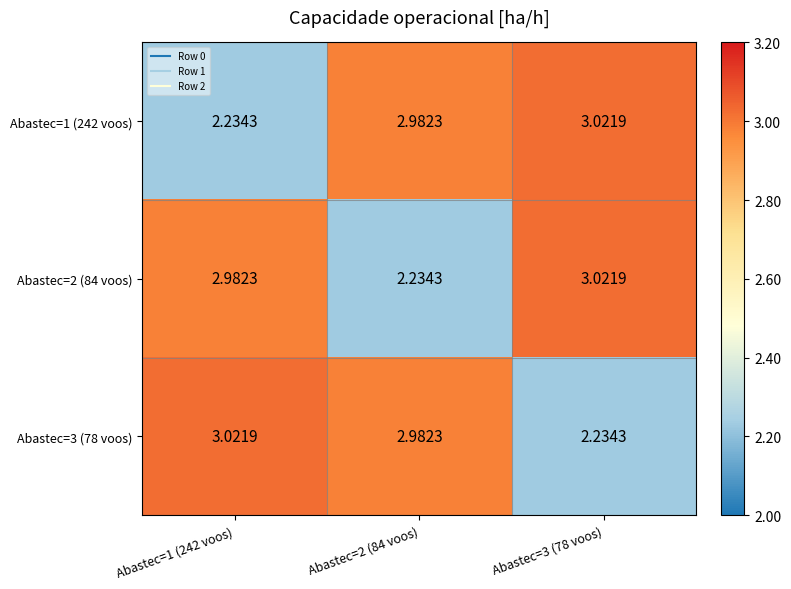

Is the value of Abastec=3 (78 voos) at Abastec=3 (78 voos) greater than the value of Abastec=1 (242 voos) at Abastec=3 (78 voos)?

No